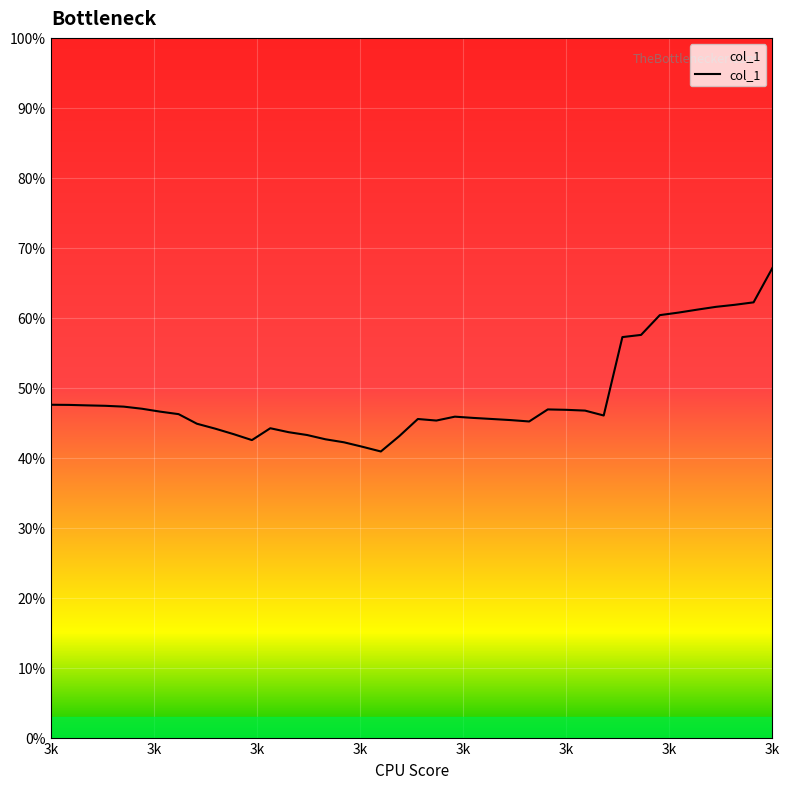

What is the smallest value displayed?

40.9